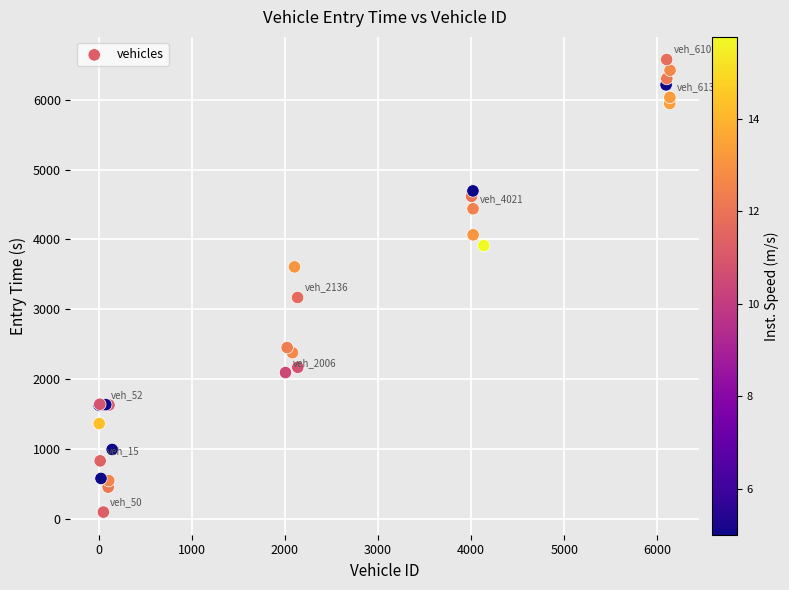

What Y value in the scatter plot is closest to 3336?

3168.9